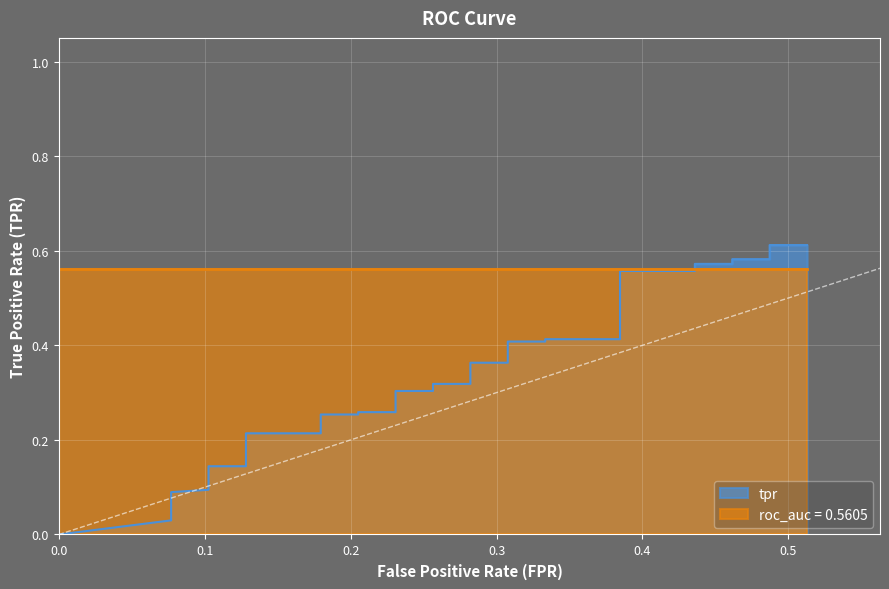

What is the label of the 8th point from the left?

0.1025641025641026